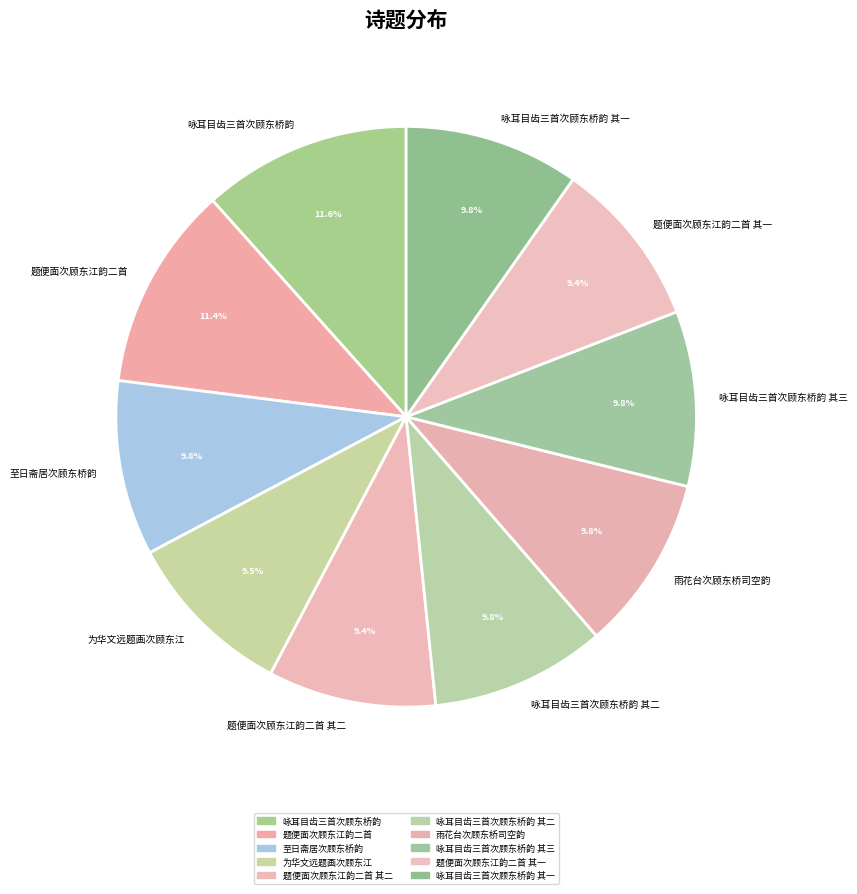

Do 咏耳目齿三首次顾东桥韵 其三 and 题便面次顾东江韵二首 其二 together represent more than half of the pie?

No